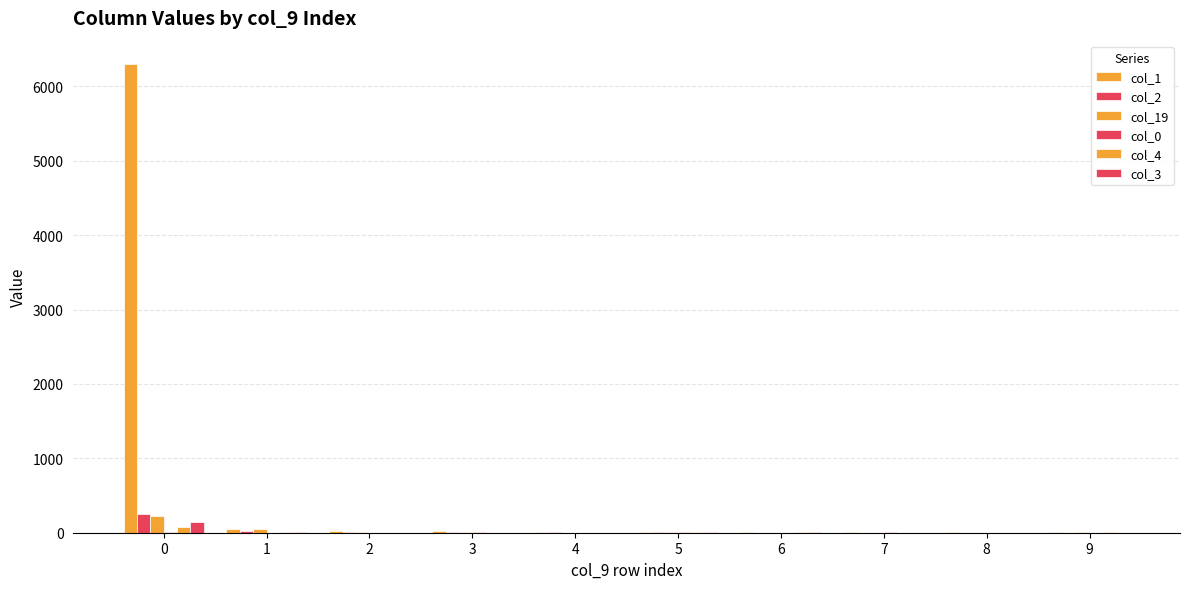

The value of col_4 at 5 is 4. True or false?

True